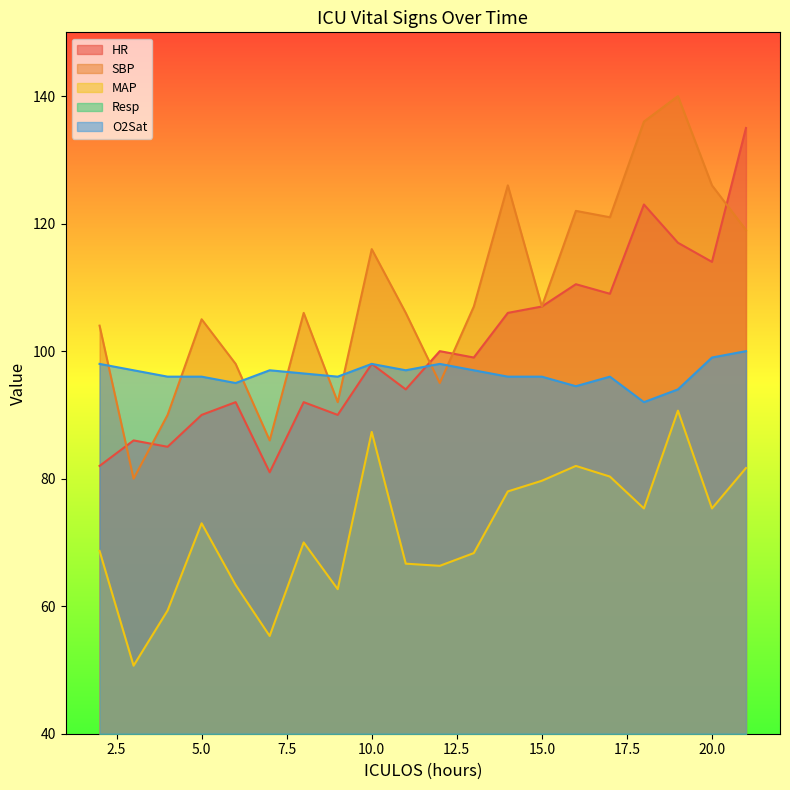

Which category has the lowest value in the Resp series?

2